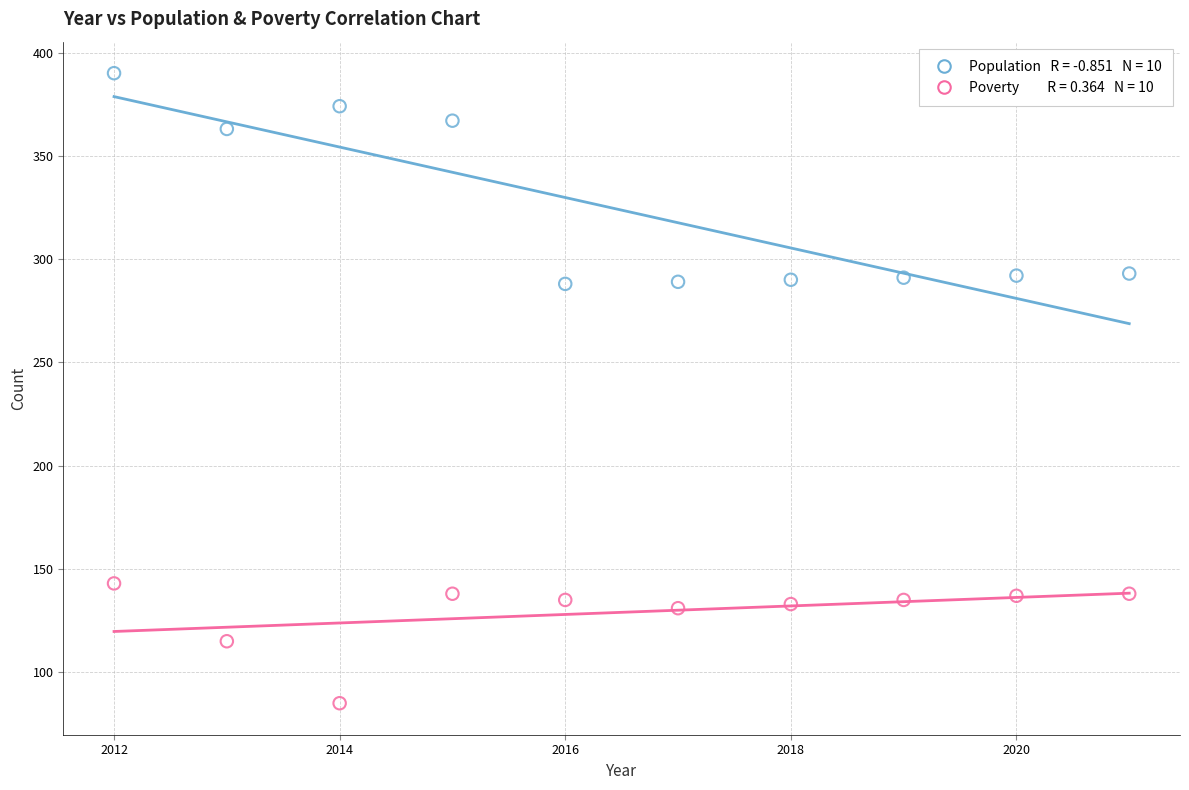

Across all data points, what is the range of Y values (max minus min)?

305